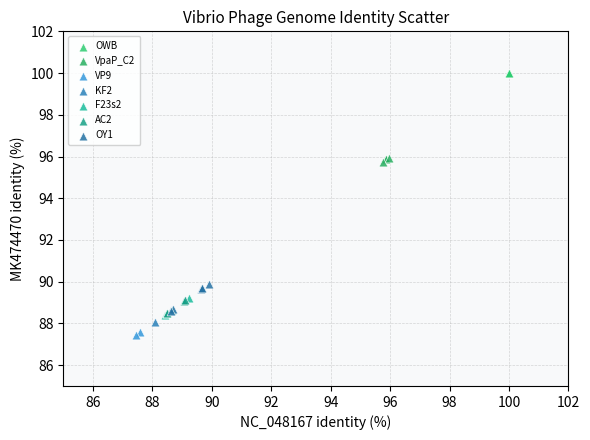

Which series contains the highest Y value?

OWB